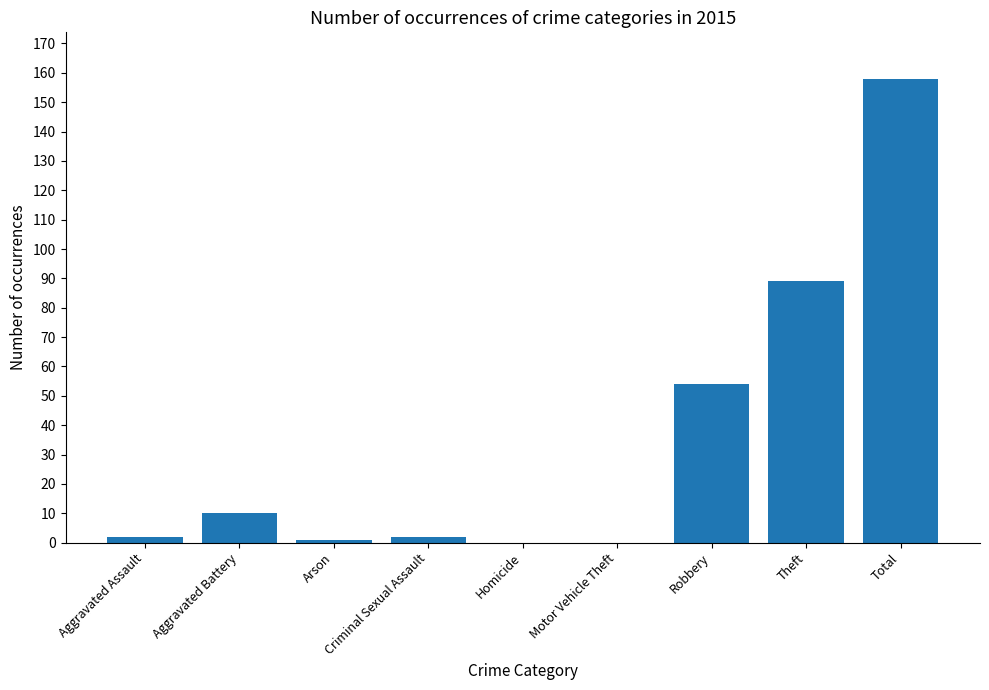

What value does the data have at Theft?

89